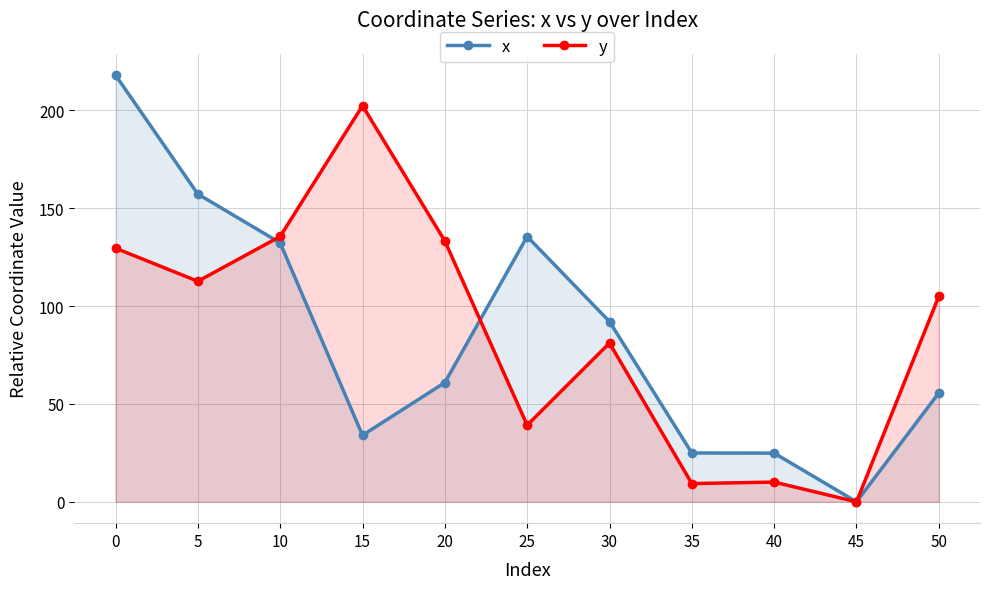

Between which two adjacent categories do x and y first intersect?

5 and 10